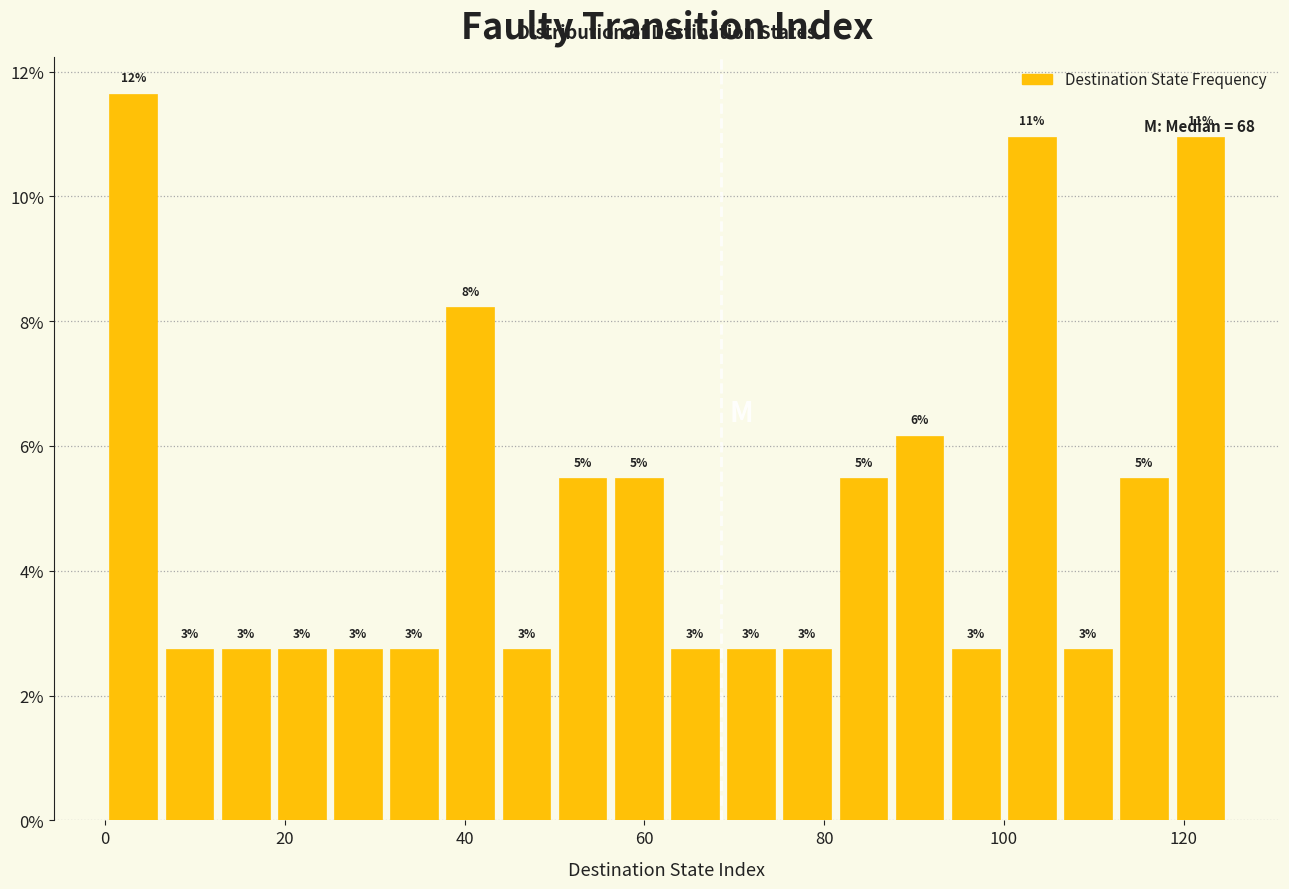

Read against the x-axis, roughly where is the centre of the tallest bar?

4